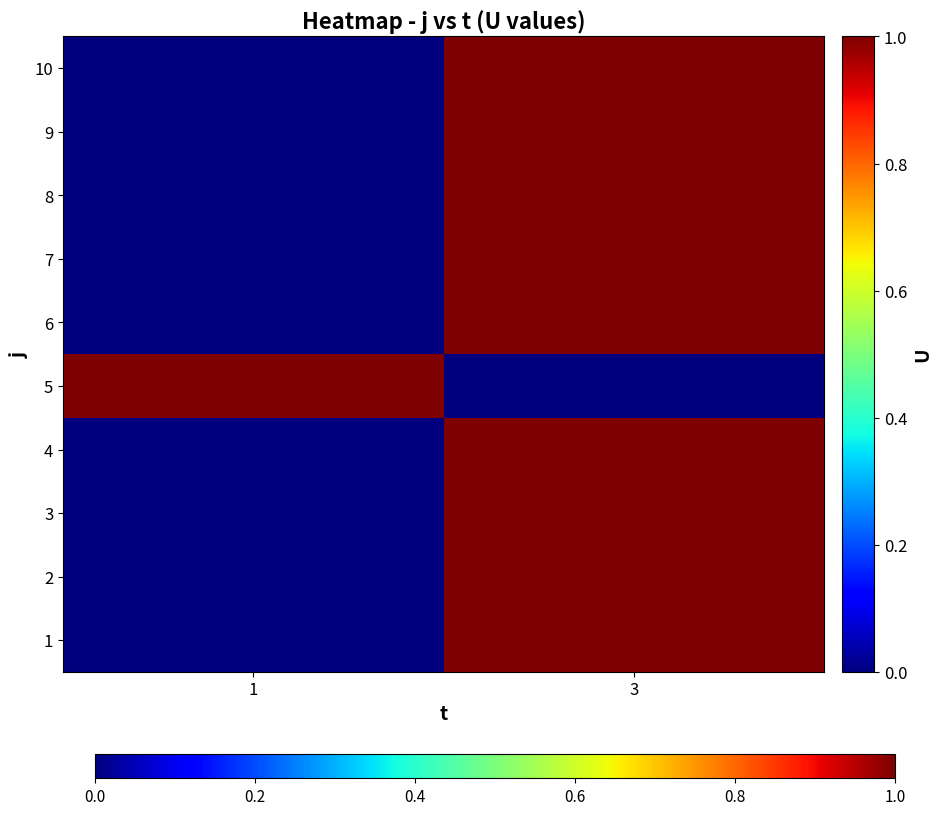

Reading left to right, what are all the values shown in this chart?

1: 1=0	3=1
2: 1=0	3=1
3: 1=0	3=1
4: 1=0	3=1
5: 1=1	3=0
6: 1=0	3=1
7: 1=0	3=1
8: 1=0	3=1
9: 1=0	3=1
10: 1=0	3=1